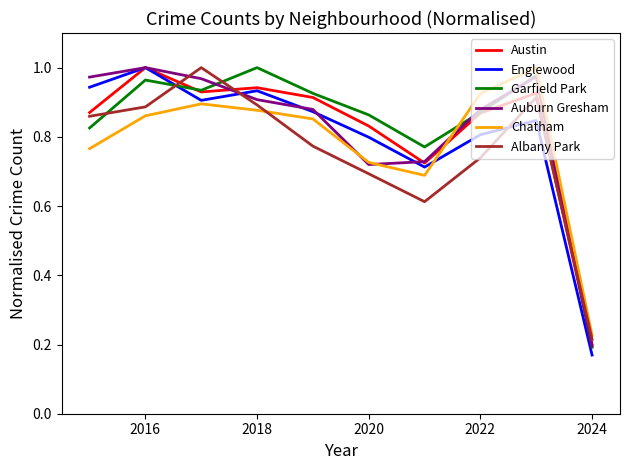

After their last crossing, which series has the higher values: Albany Park or Englewood?

Albany Park